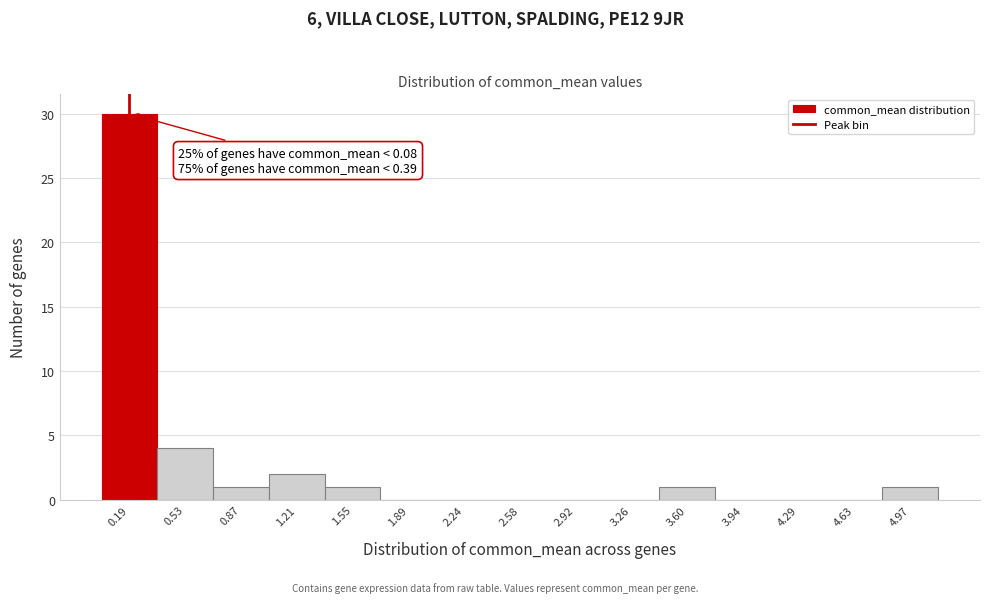

Over which range of the x-axis is the bar tallest?

0.00 to 0.35